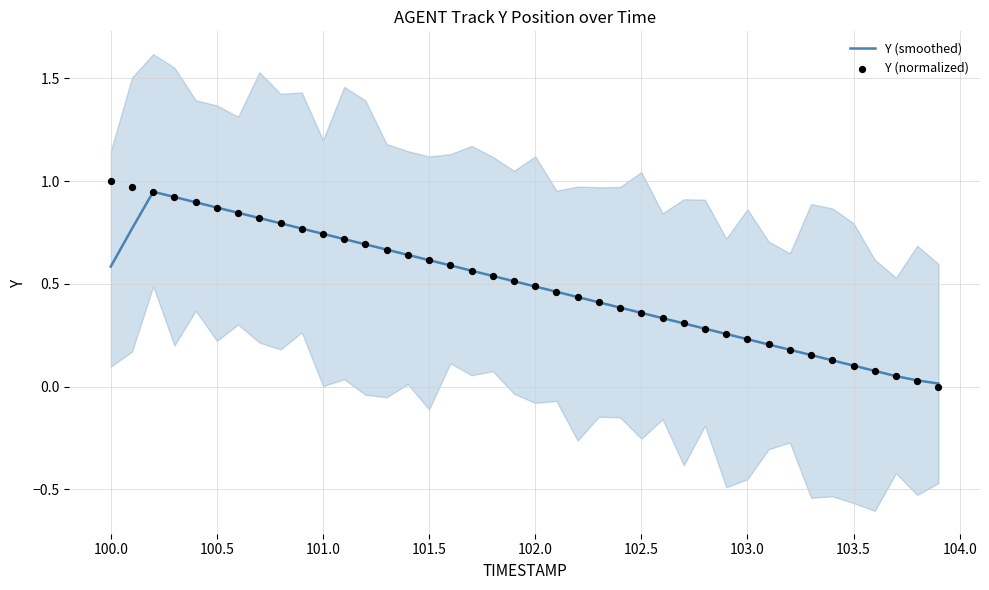

Which series has the widest spread of Y values?

Y (normalized)